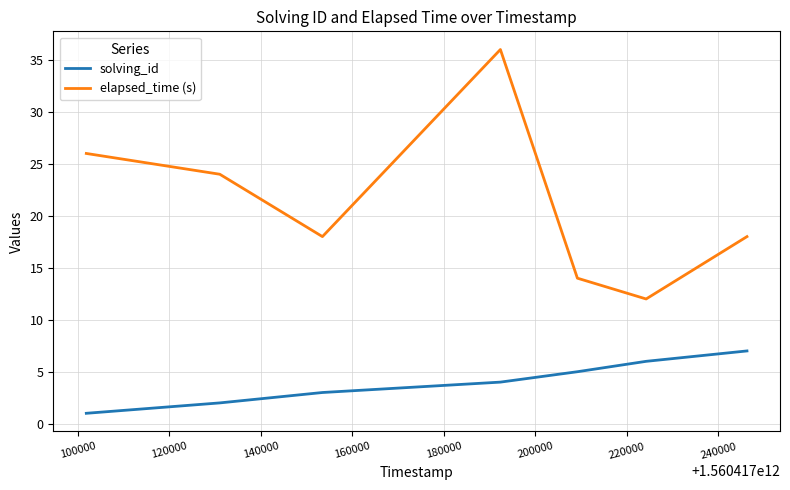

At how many categories does at least one series exceed 25?

2